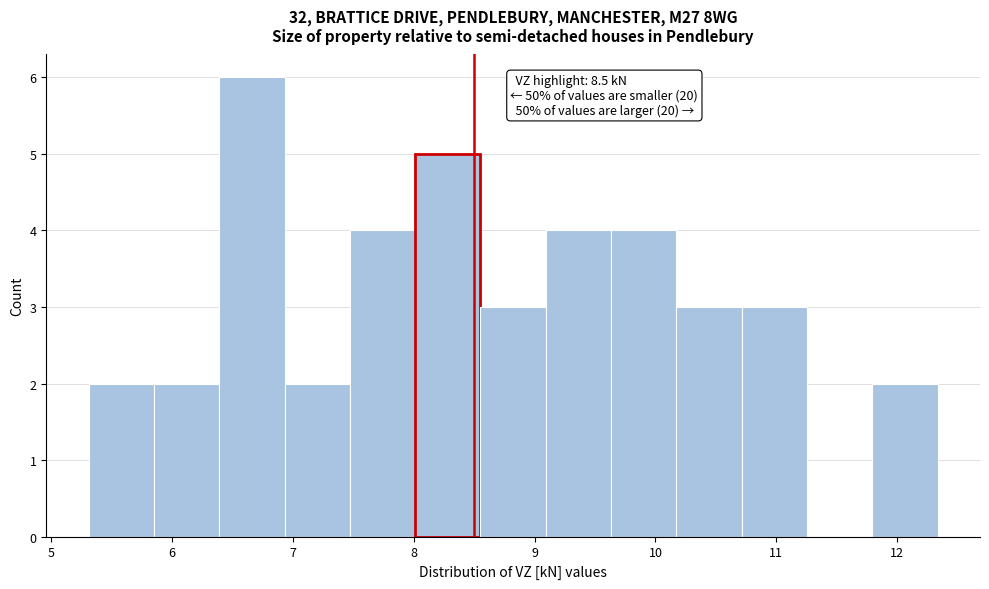

Which range on the x-axis has the tallest bar?

6.4 to 6.9